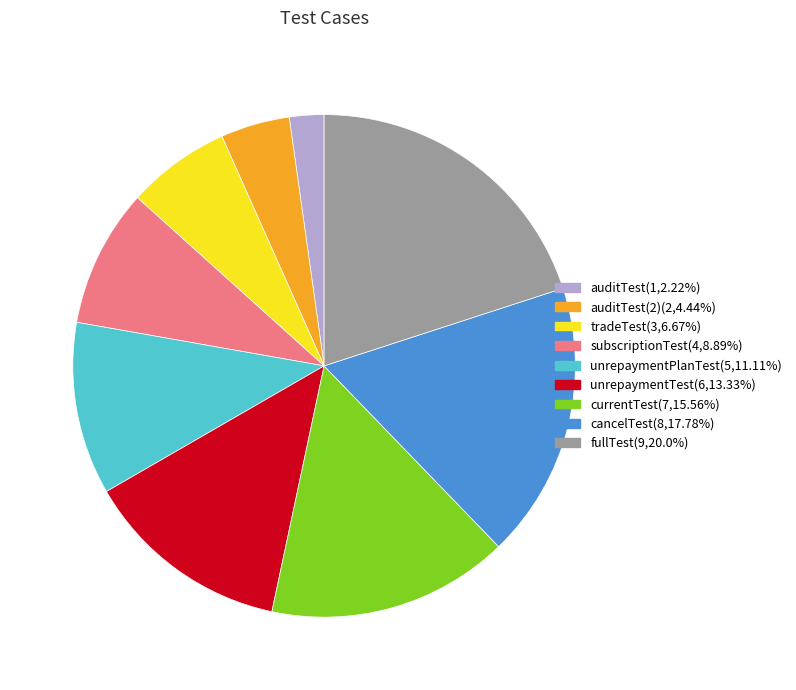

Does any single category account for the majority?

No